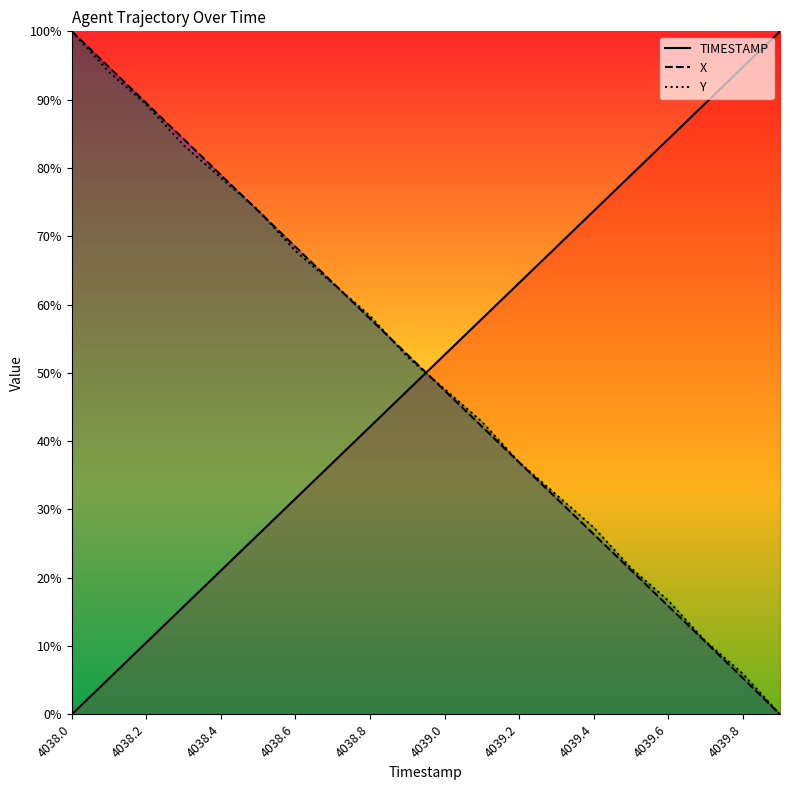

How many times do TIMESTAMP and Y cross each other?

1